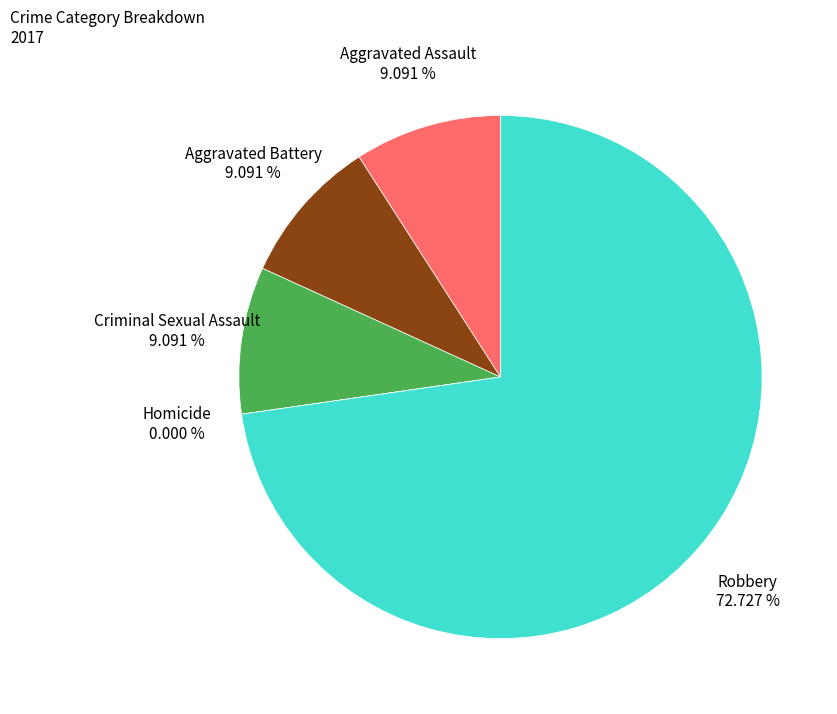

Is there a majority slice in this chart?

Yes